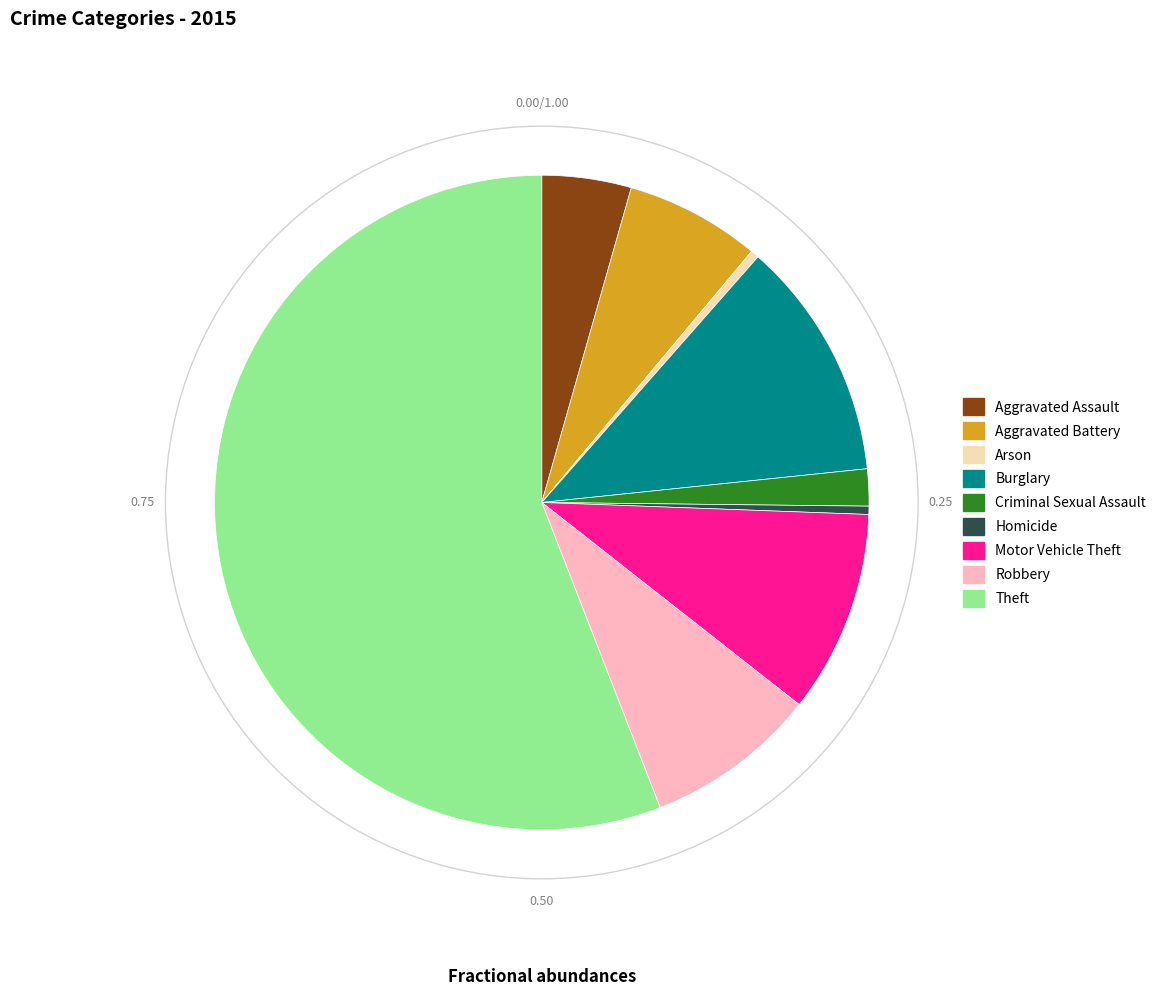

What is the majority slice?

Theft